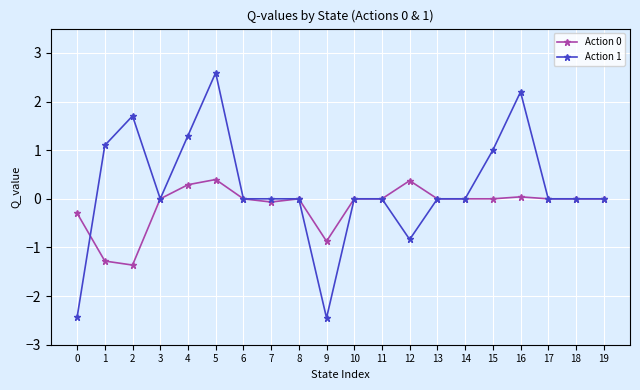

True or false: Action 1 has a value of 0.0 at 8.

True